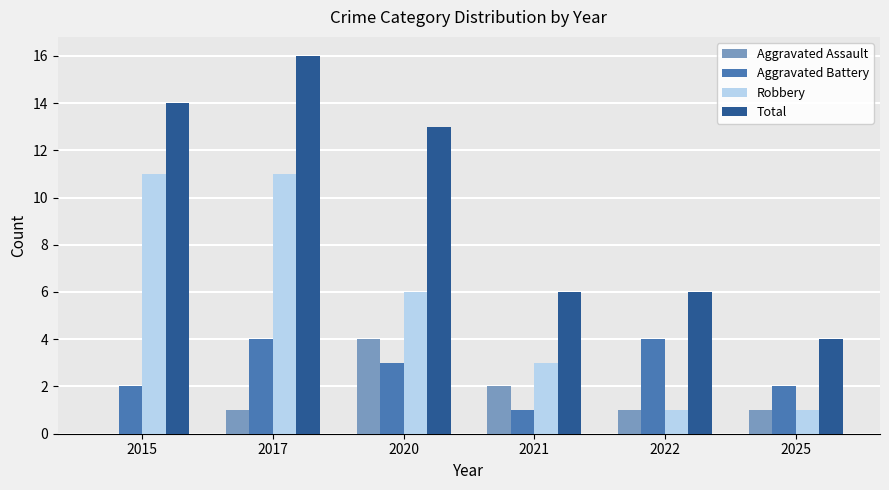

What is the total value across all series at 2021?

12